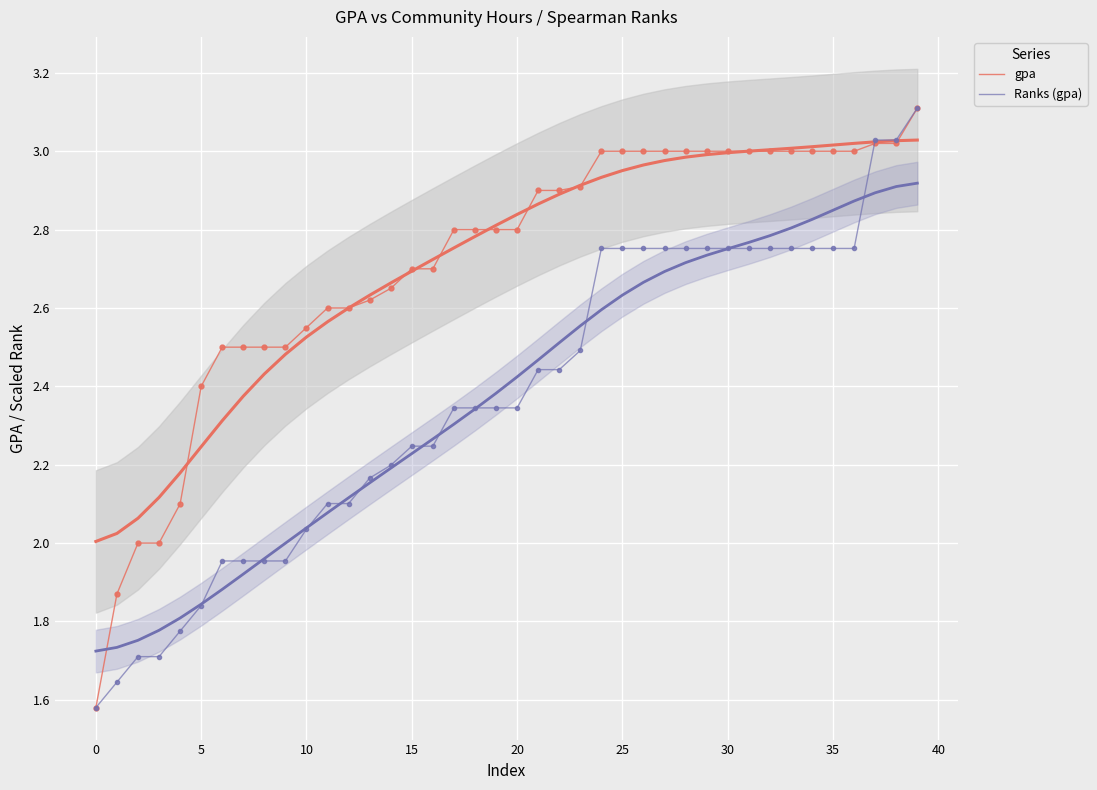

Is this an area chart (filled region under the line)?

No